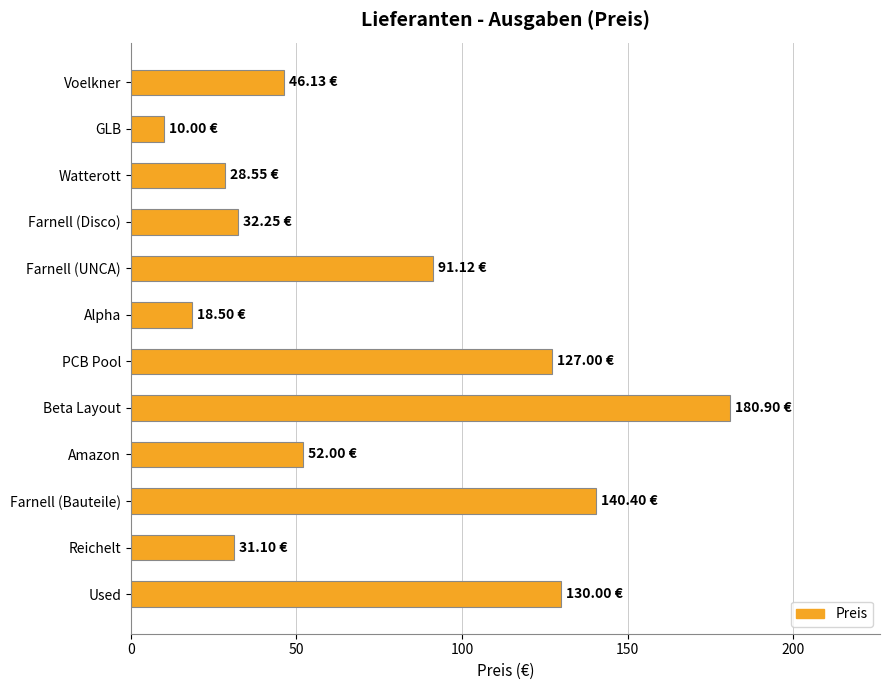

At which category does the chart reach its minimum across all series?

GLB